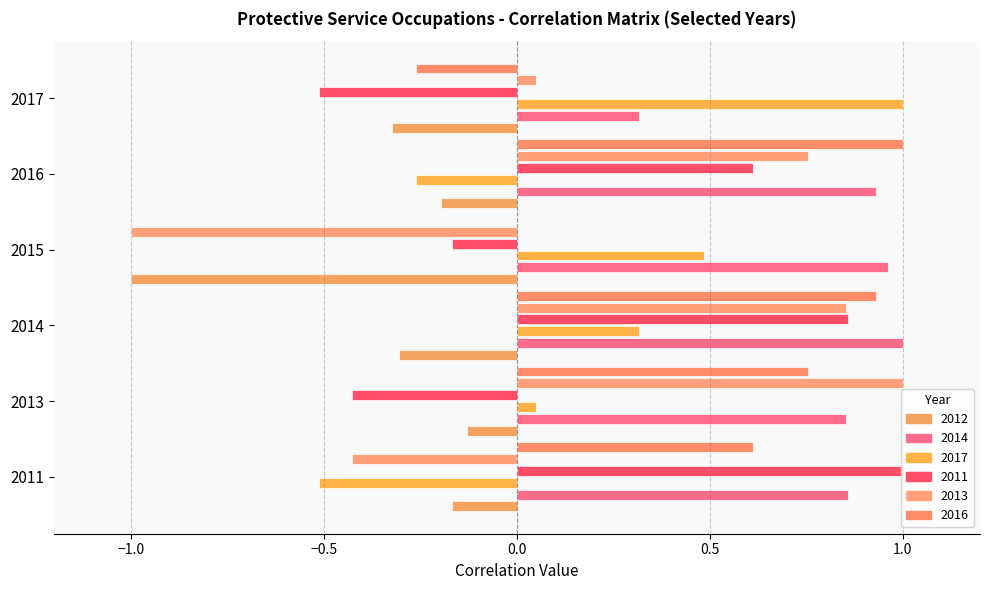

How many series are shown in this chart?

6